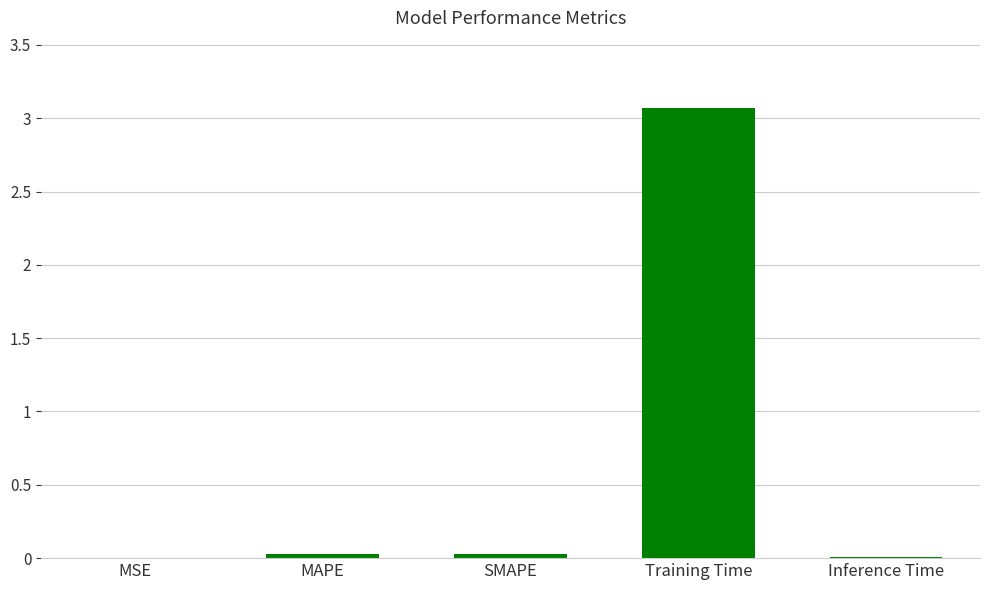

Which label corresponds to the largest value in the chart?

Training Time